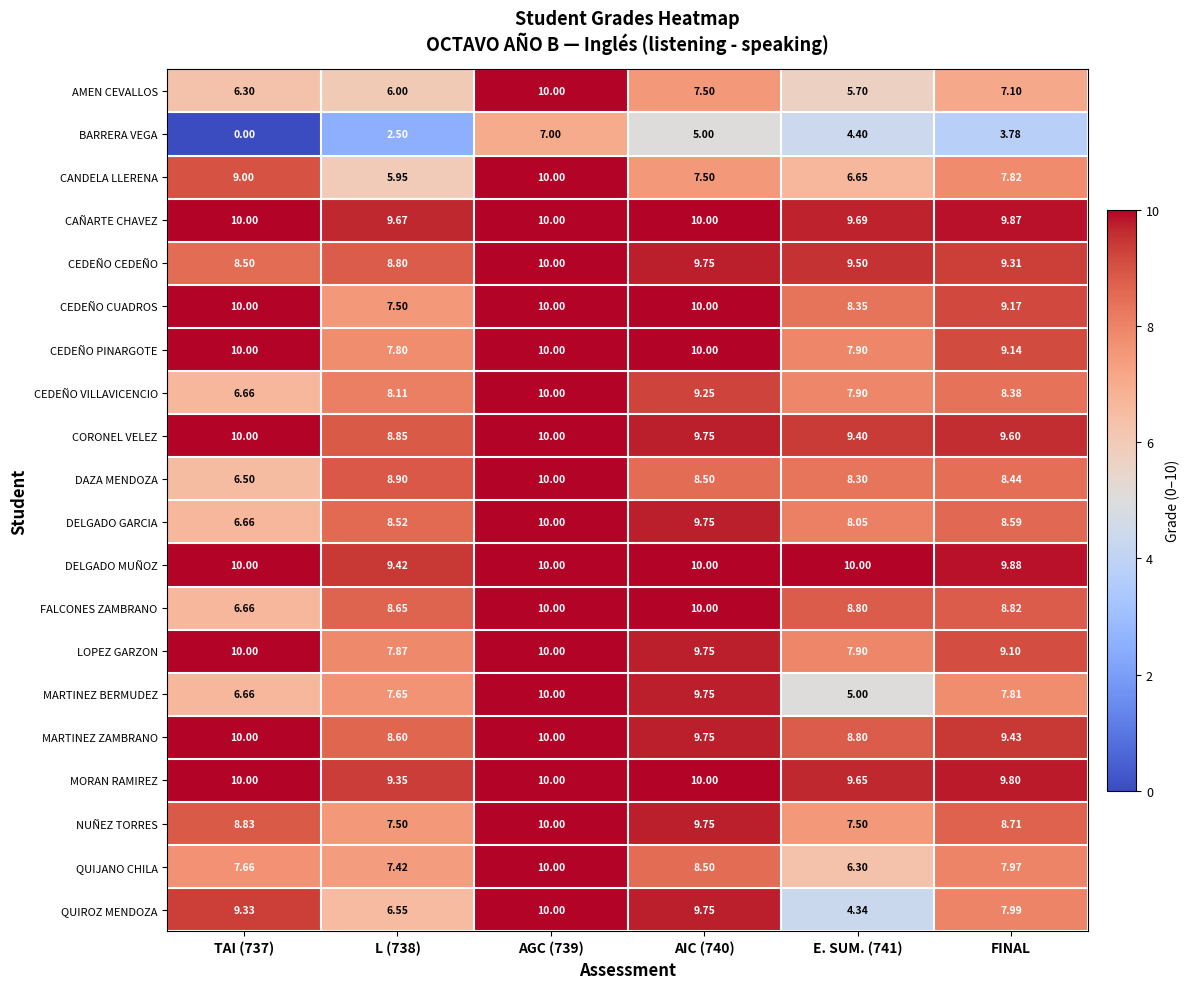

Which series changed the most between TAI (737) and L (738)?

CANDELA LLERENA